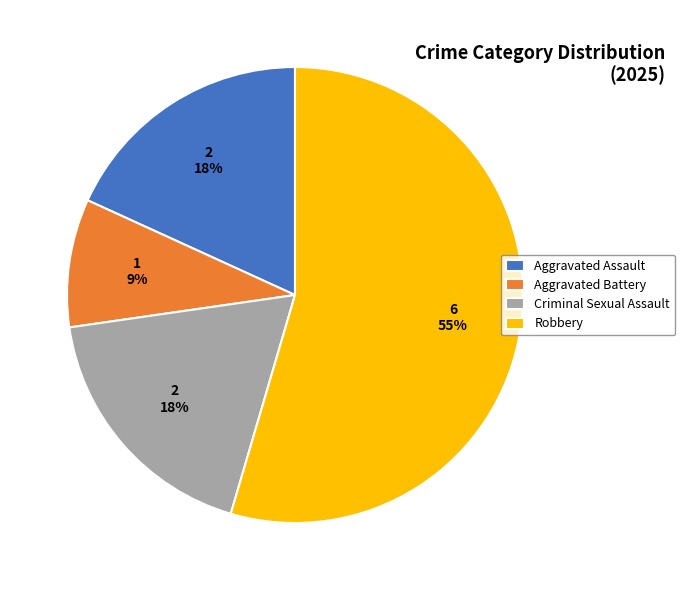

Between Aggravated Battery and Robbery, which is larger?

Robbery